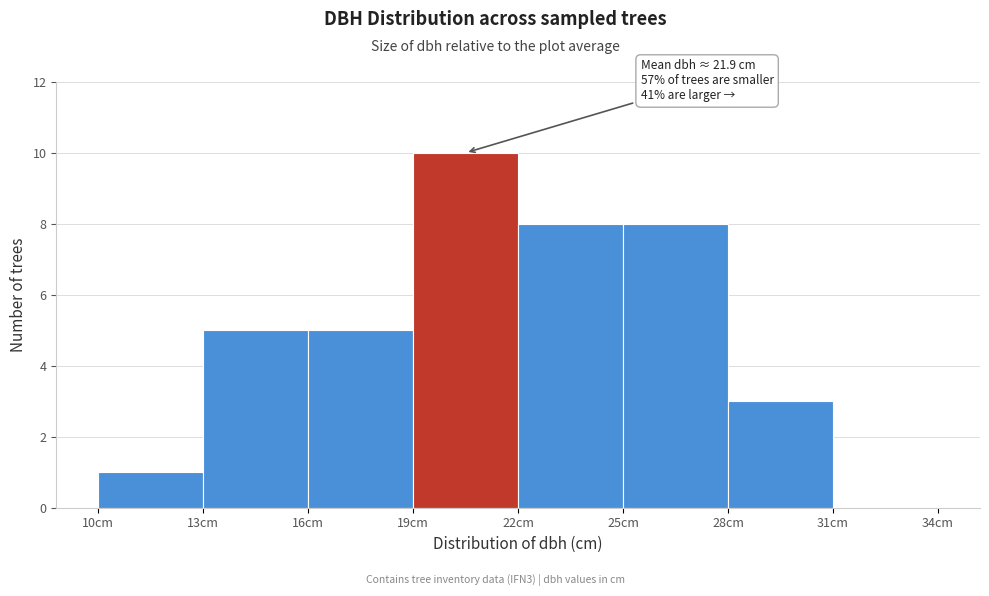

Which range on the x-axis has the tallest bar?

19 to 22